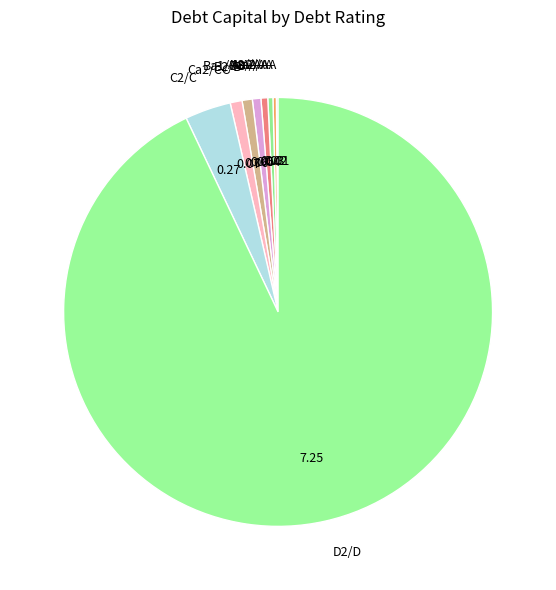

Is there a majority slice in this chart?

Yes